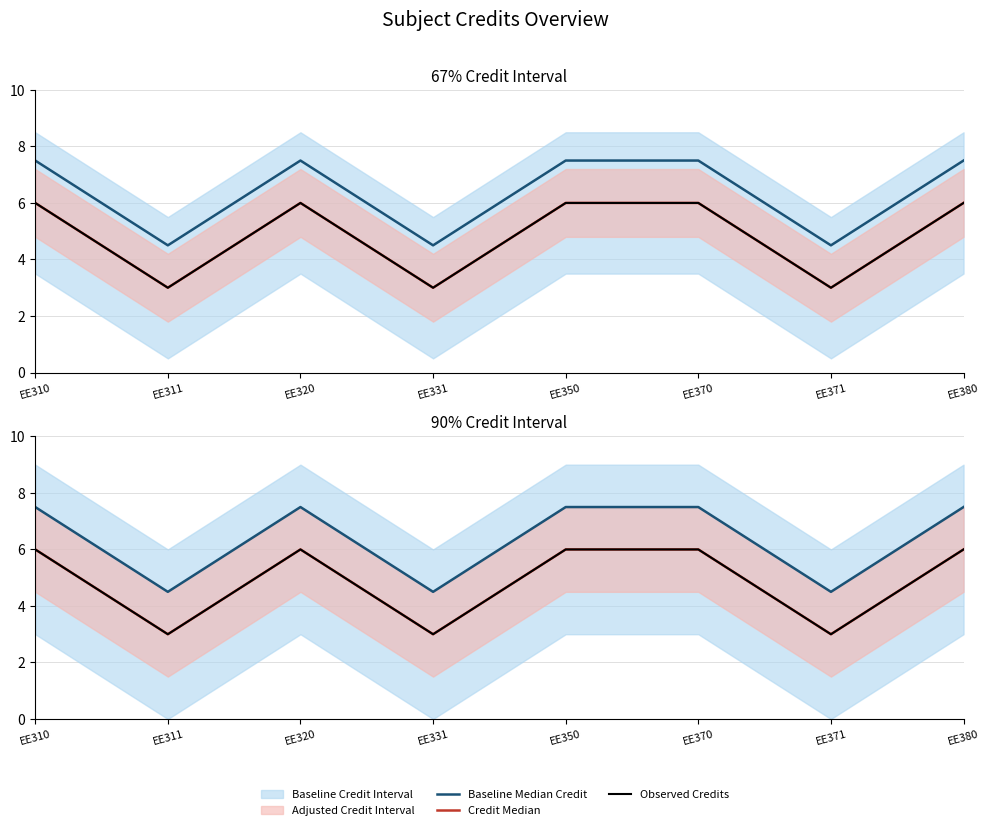

Reading right to left, list all the values displayed in this chart.

Baseline Median Credit: 7.5	4.5	7.5	7.5	4.5	7.5	4.5	7.5
Credit Median: 6.0	3.0	6.0	6.0	3.0	6.0	3.0	6.0
Observed Credits: 6.0	3.0	6.0	6.0	3.0	6.0	3.0	6.0